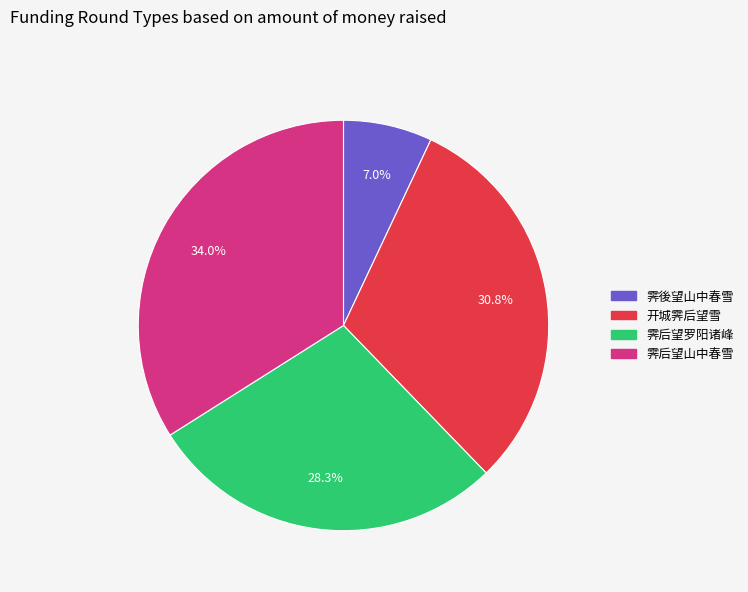

Count the number of slices in the pie.

4